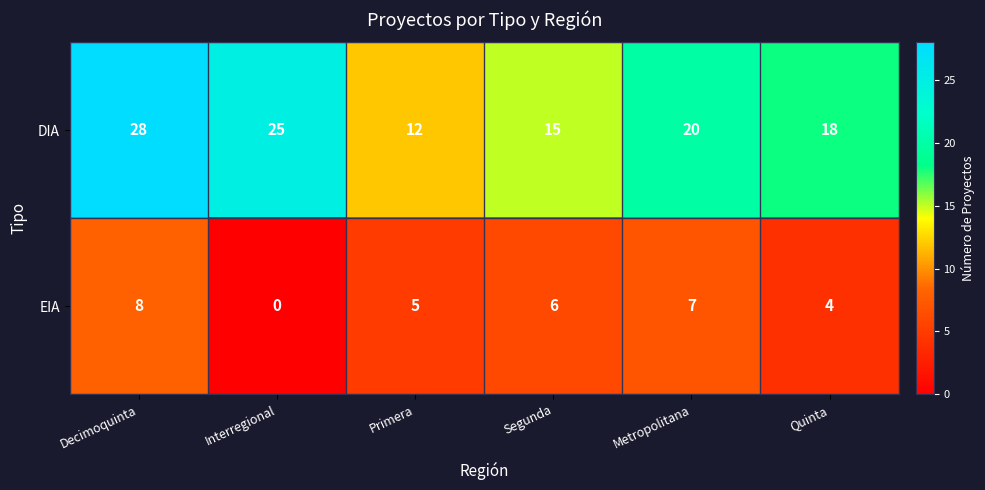

Rank the categories by EIA value from highest to lowest.

Decimoquinta, Metropolitana, Segunda, Primera, Quinta, Interregional